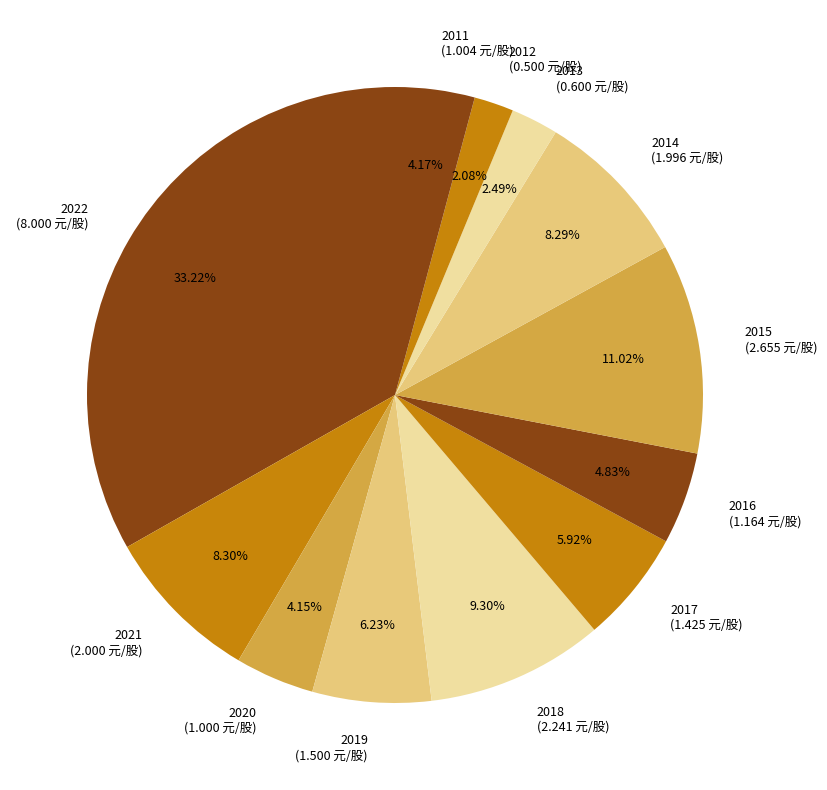

What is the ratio of the value at 2012 (0.500 元/股) to the value at 2011 (1.004 元/股)?

0.5